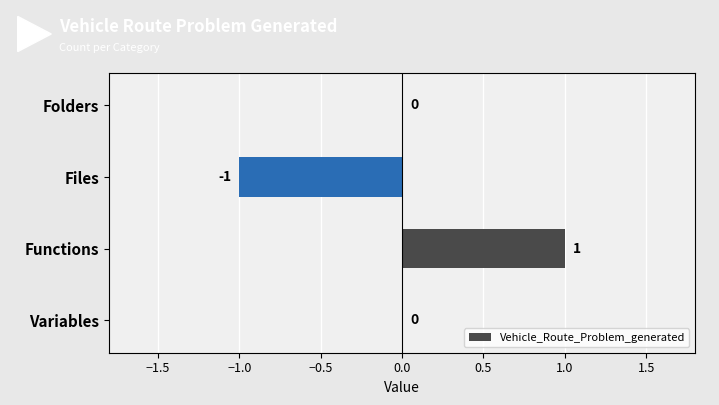

Which has a higher value, Functions or Folders?

Functions